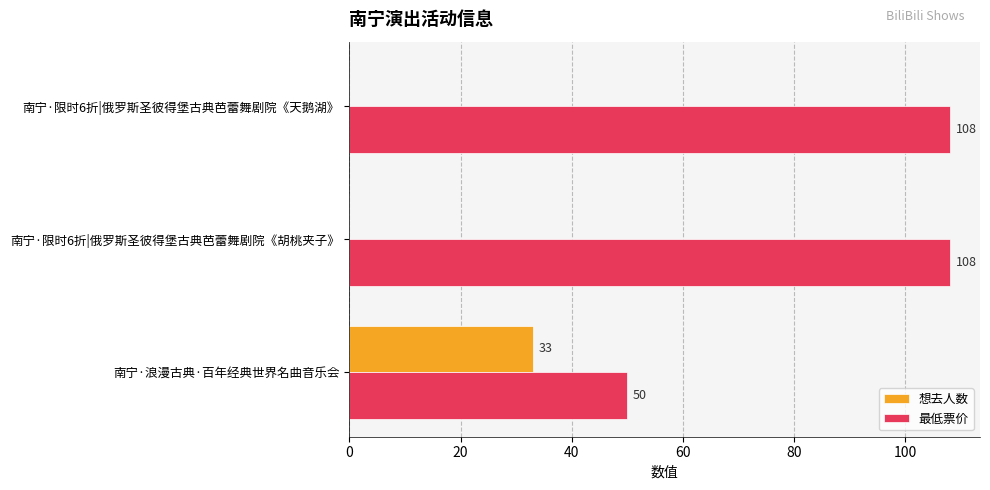

Which series has the largest total across all categories?

最低票价